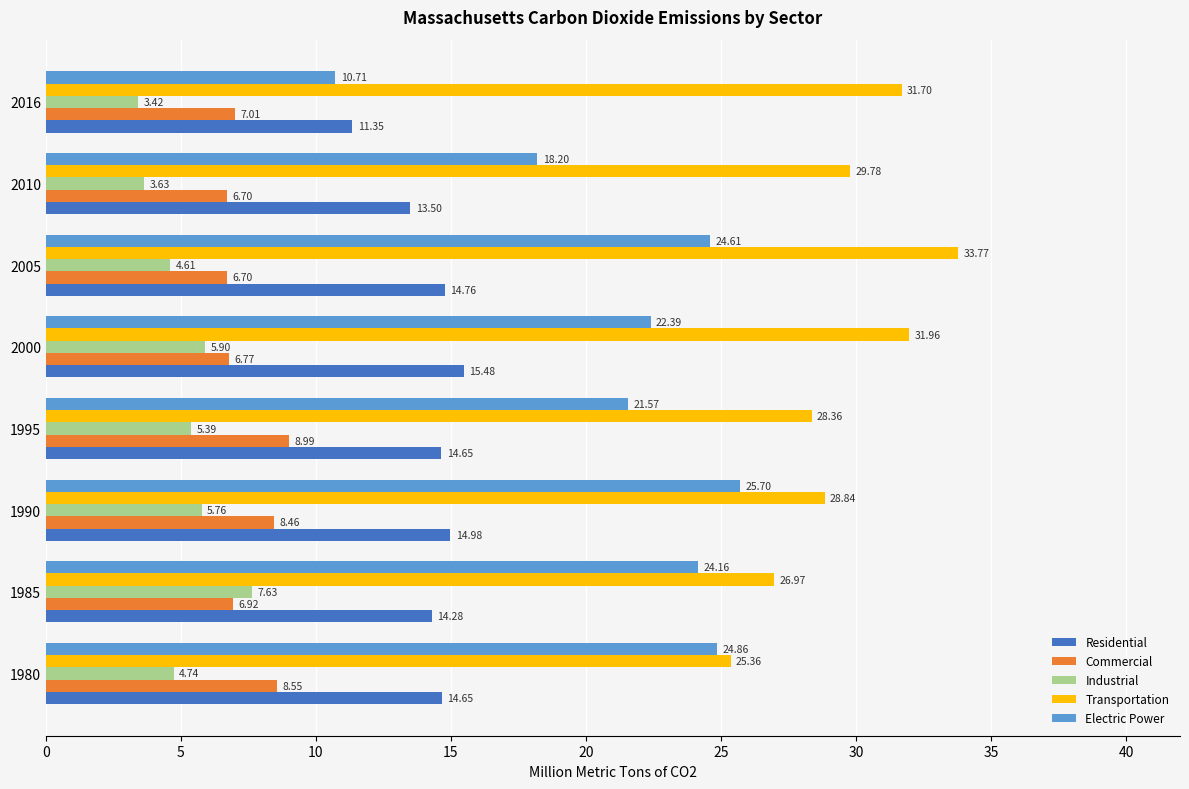

How many distinct data groups are displayed?

5